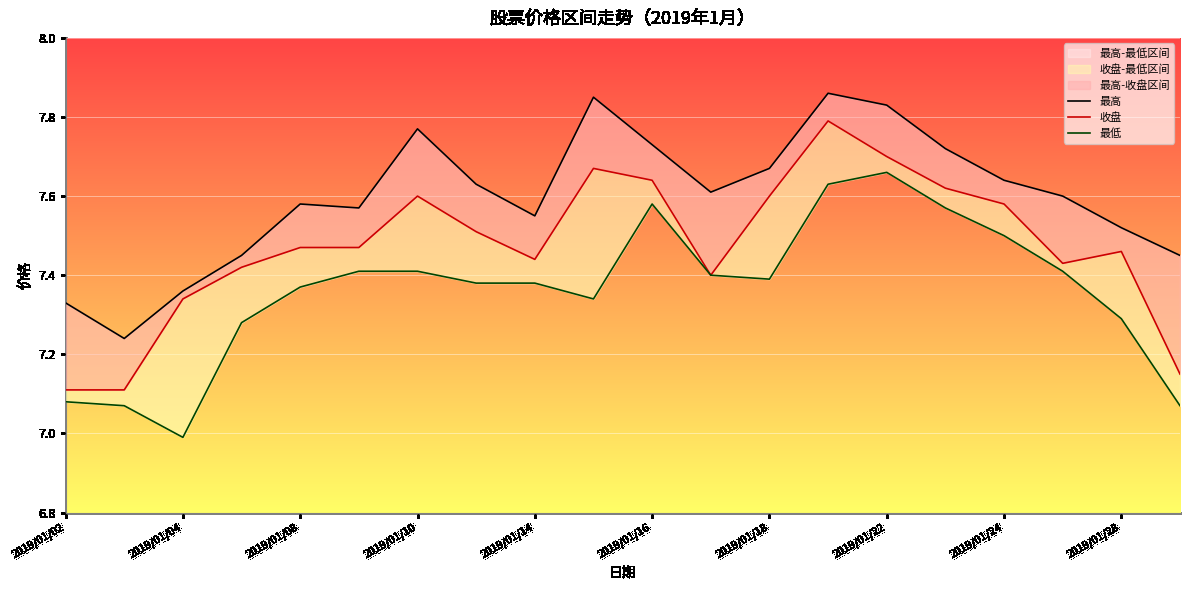

Does the chart display data point markers on the line(s)?

No